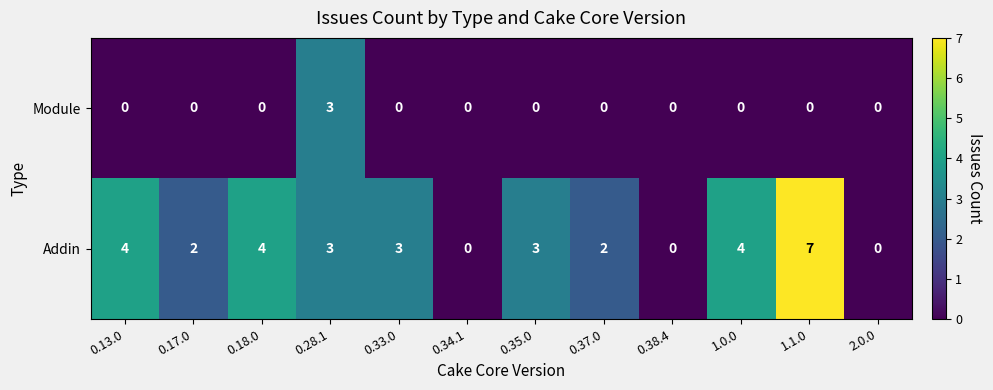

Rank the series by their maximum value, from highest to lowest.

Addin, Module